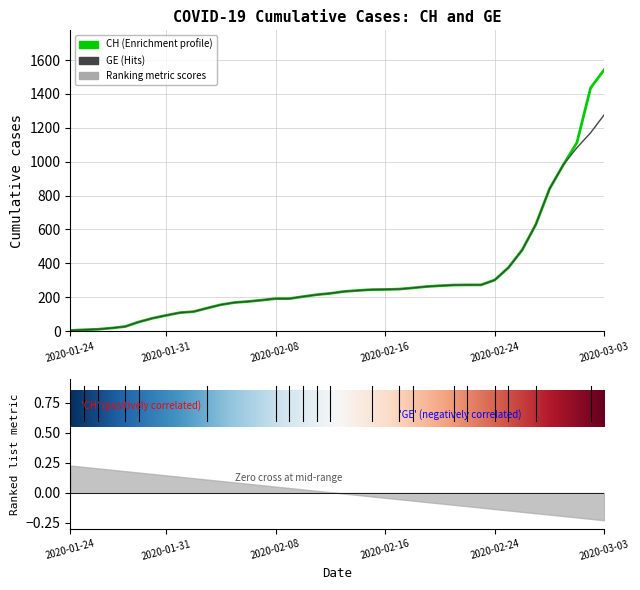

How many series are shown in this chart?

2